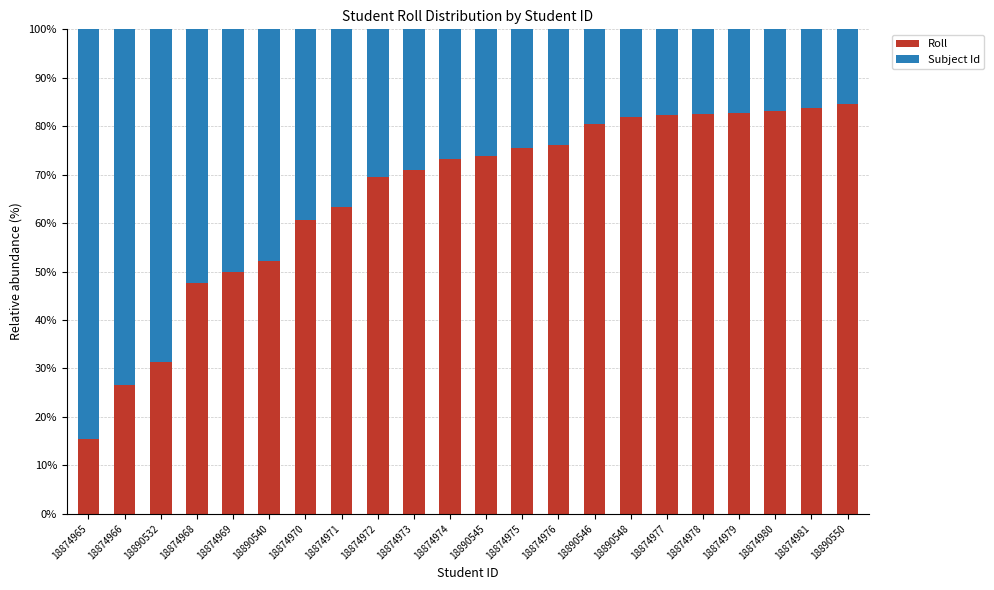

What is the average value of the Roll series?

65.8